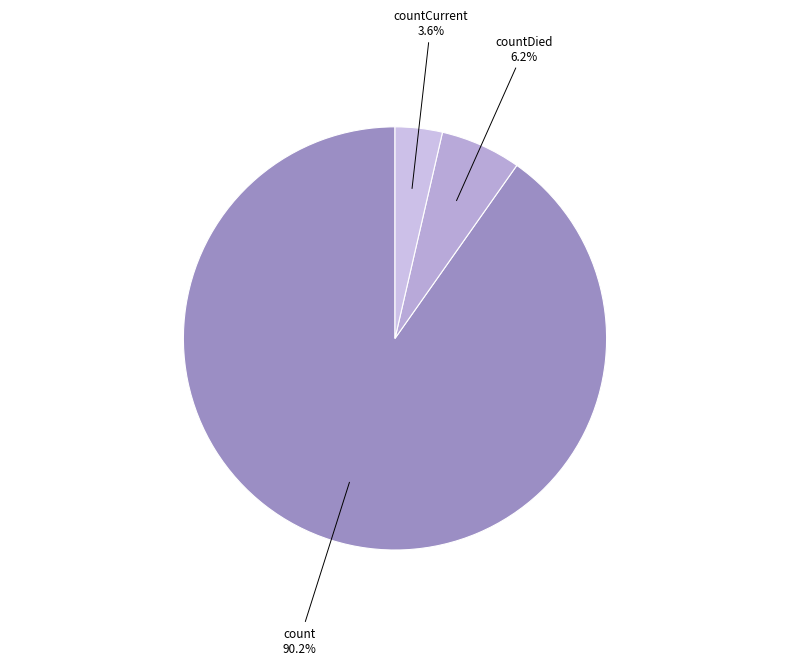

Rank the categories by value from lowest to highest.

countCurrent, countDied, count